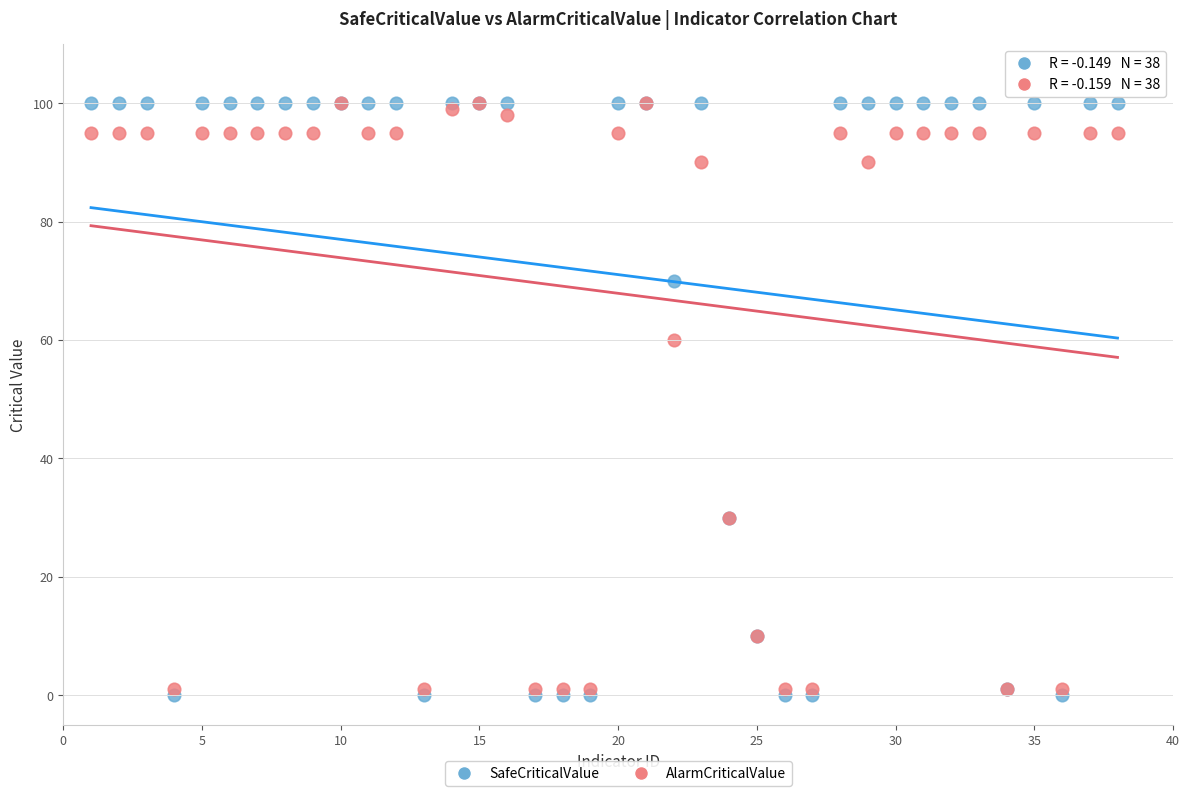

In the AlarmCriticalValue series, what Y value is closest to 50?

60